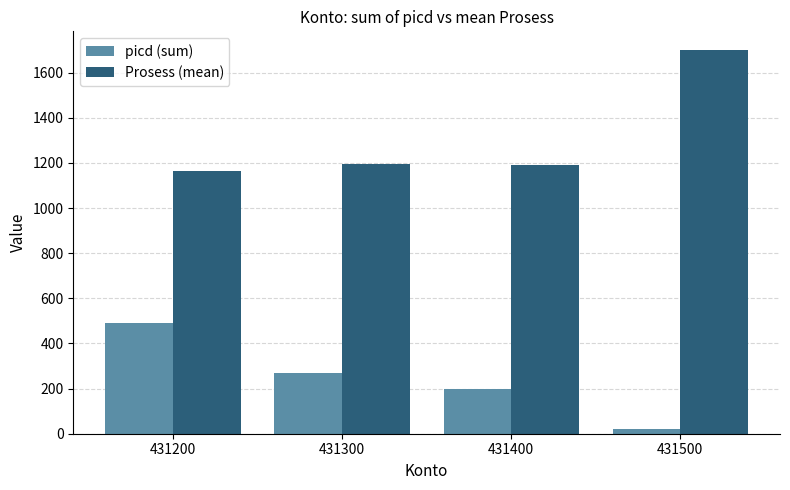

What is the sum of all Prosess (mean) values?

5248